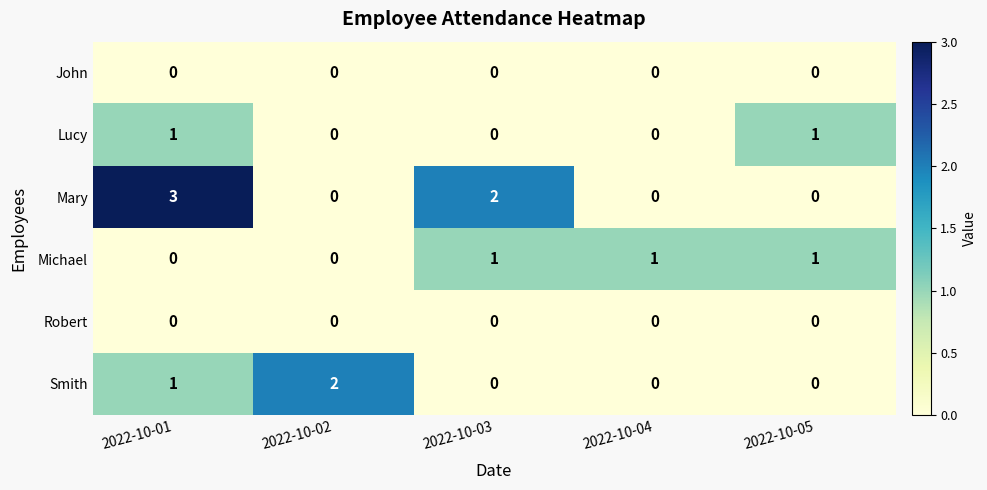

Which label corresponds to the largest value in the chart?

2022-10-01